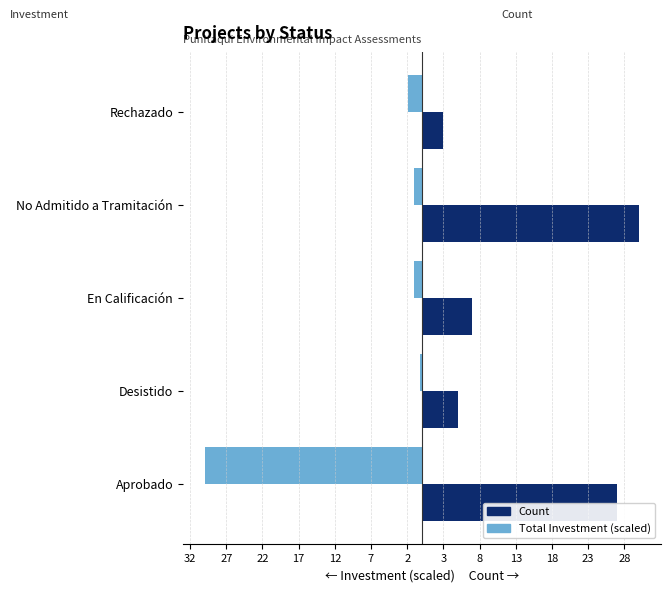

Which series has the widest spread of values?

Total Investment (scaled)